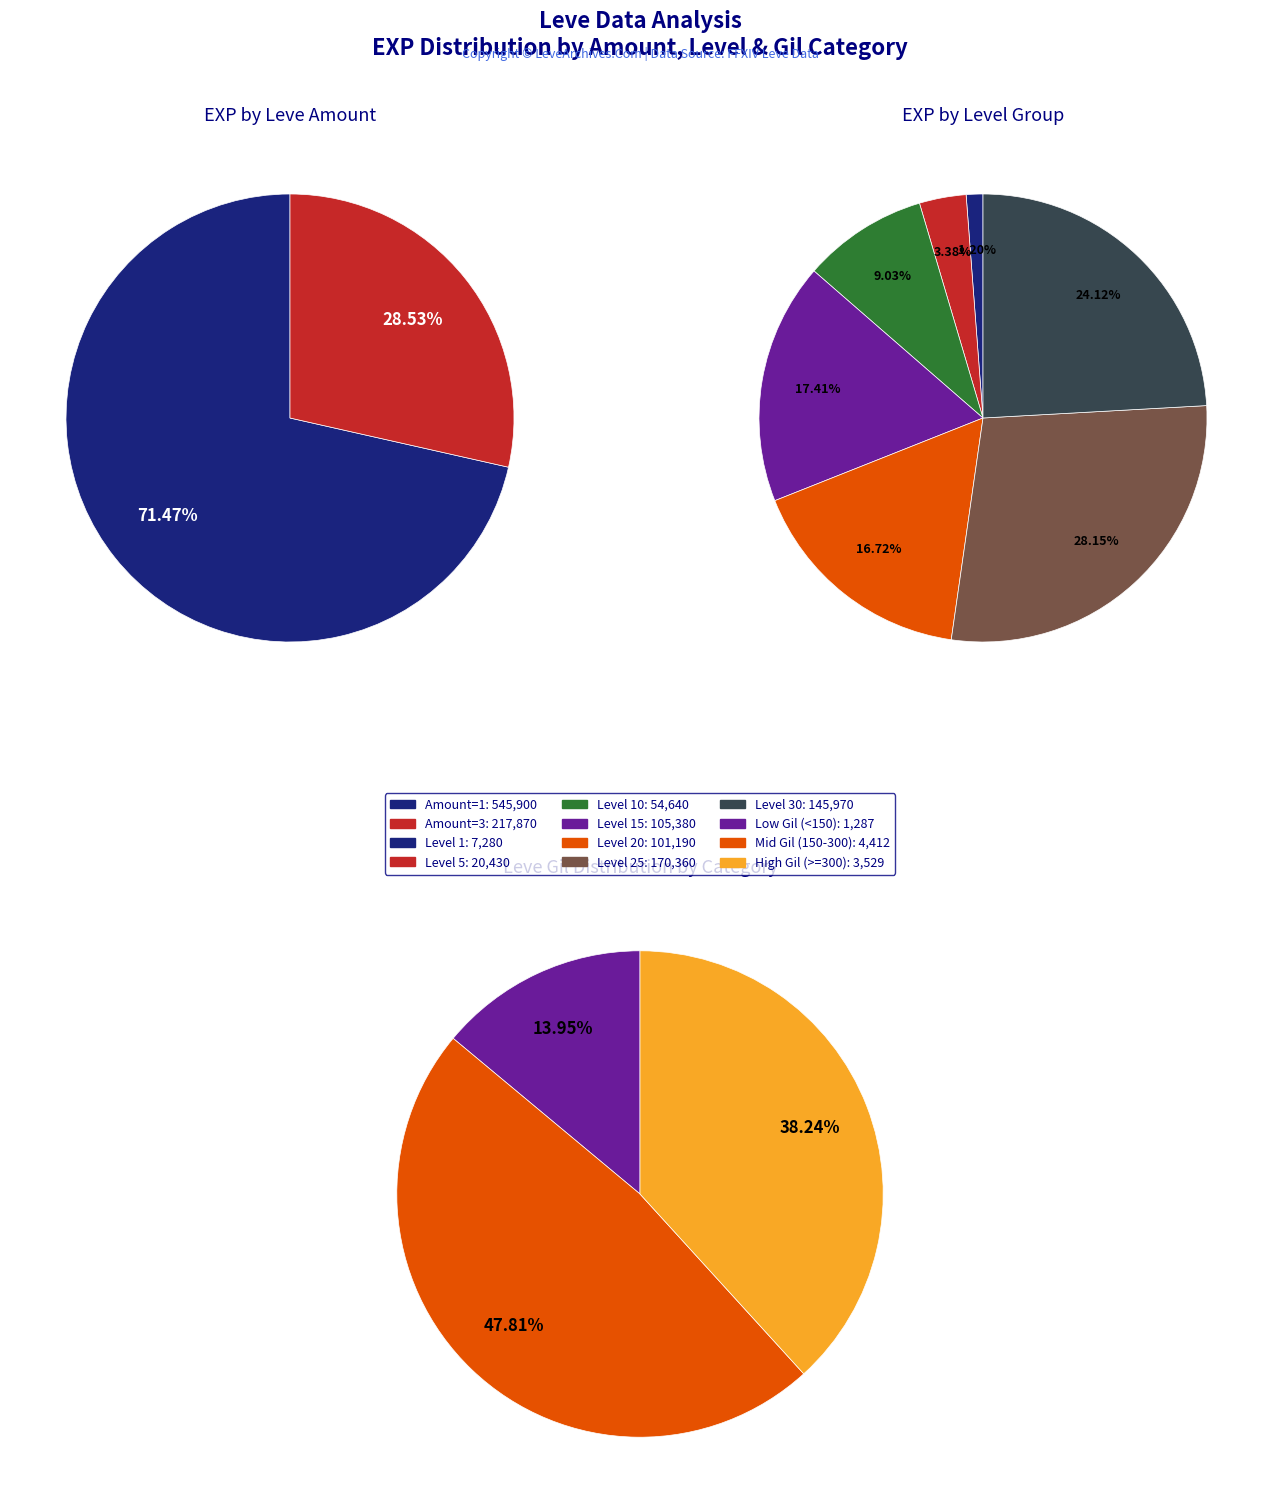

How many segments does this pie chart have?

12